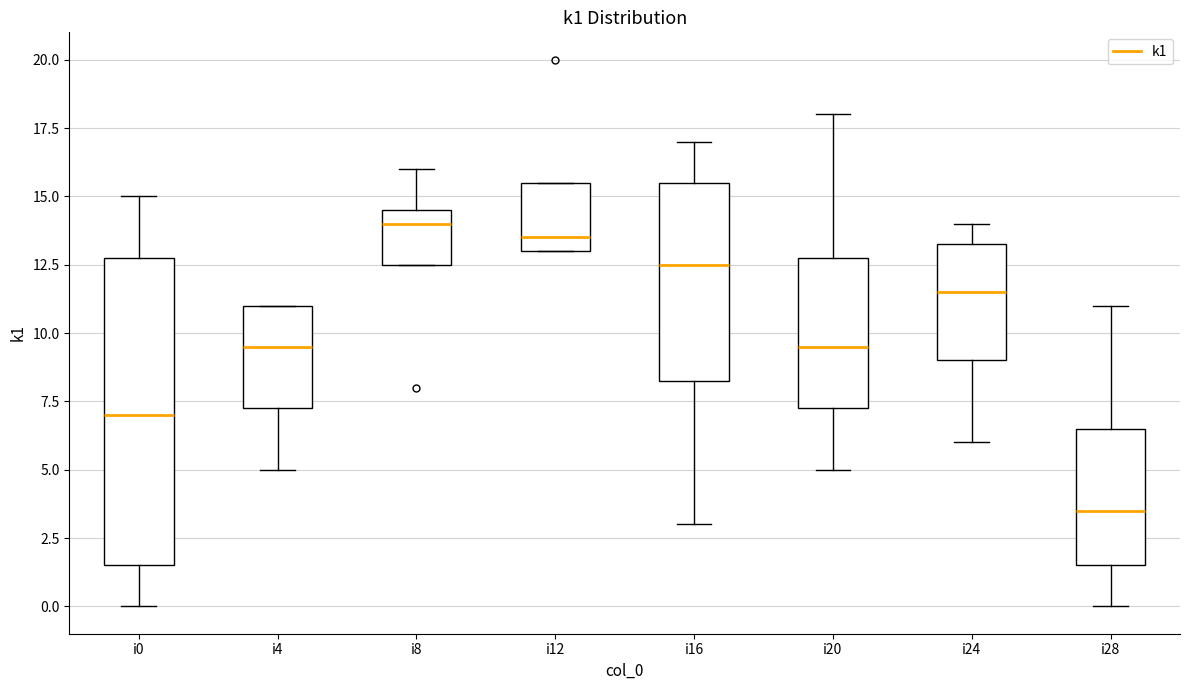

Which box's median line is the highest?

i8